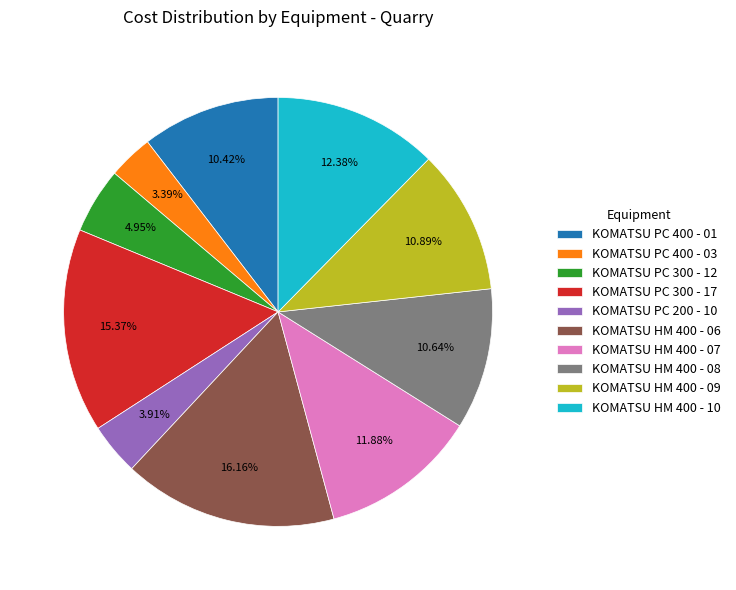

To the nearest percent, what is the average slice percentage?

10%